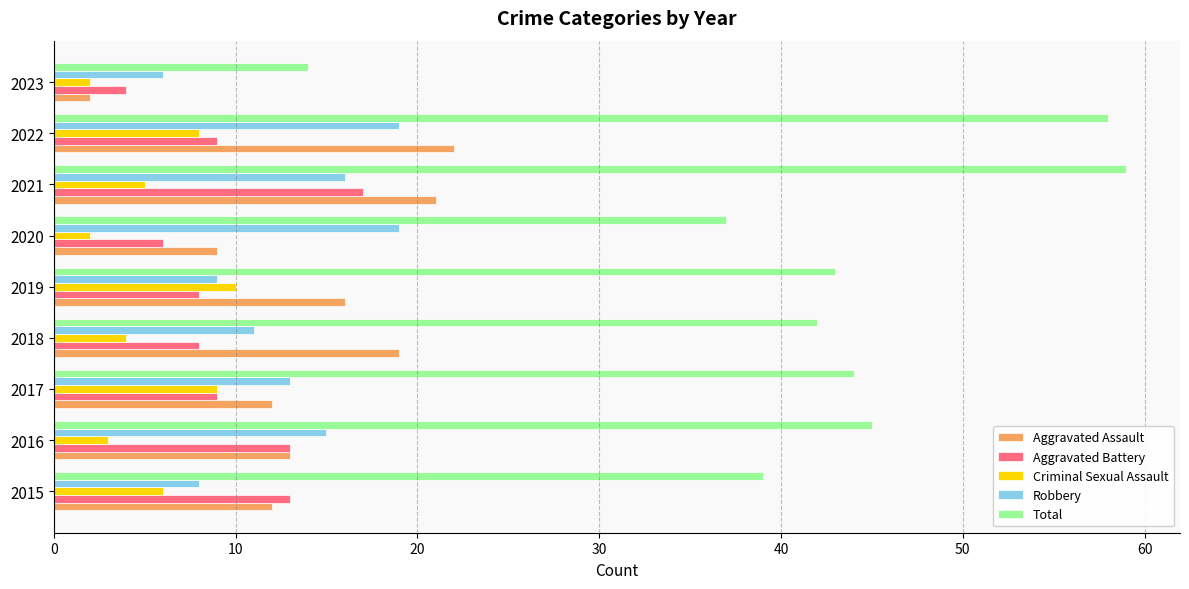

How many data points does each series have?

9